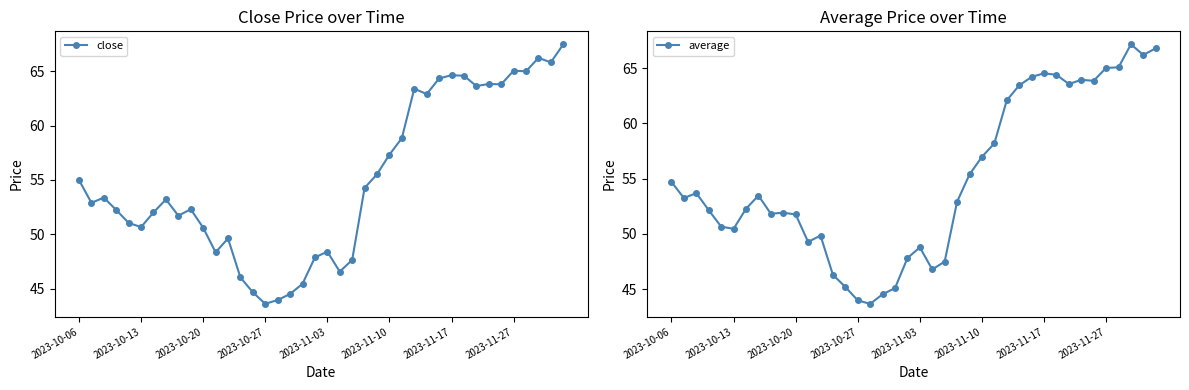

Reading right to left, list all the values displayed in this chart.

close: 67.5	65.8	66.2	65.0	65.0	63.8	63.8	63.6	64.6	64.6	64.3	62.9	63.4	58.9	57.3	55.5	54.3	47.6	46.6	48.4	47.9	45.5	44.5	44.0	43.6	44.7	46.0	49.6	48.4	50.6	52.3	51.7	53.2	52.0	50.7	51.0	52.2	53.4	52.9	55.0
average: 66.8	66.2	67.1	65.1	65.0	63.8	63.9	63.6	64.4	64.5	64.2	63.4	62.1	58.2	57.0	55.4	52.9	47.5	46.8	48.8	47.8	45.1	44.5	43.7	44.0	45.2	46.3	49.9	49.3	51.8	51.9	51.8	53.5	52.3	50.5	50.7	52.1	53.7	53.2	54.7